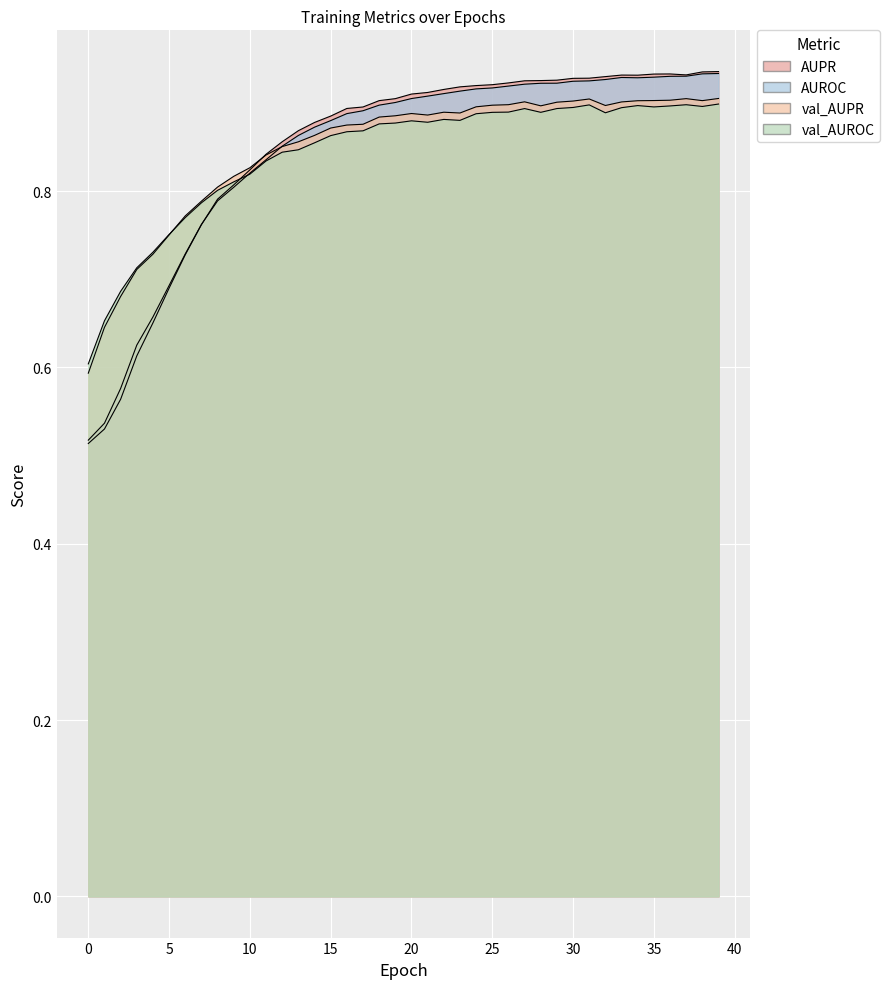

Between 7 and 34, which series saw the biggest shift?

AUPR